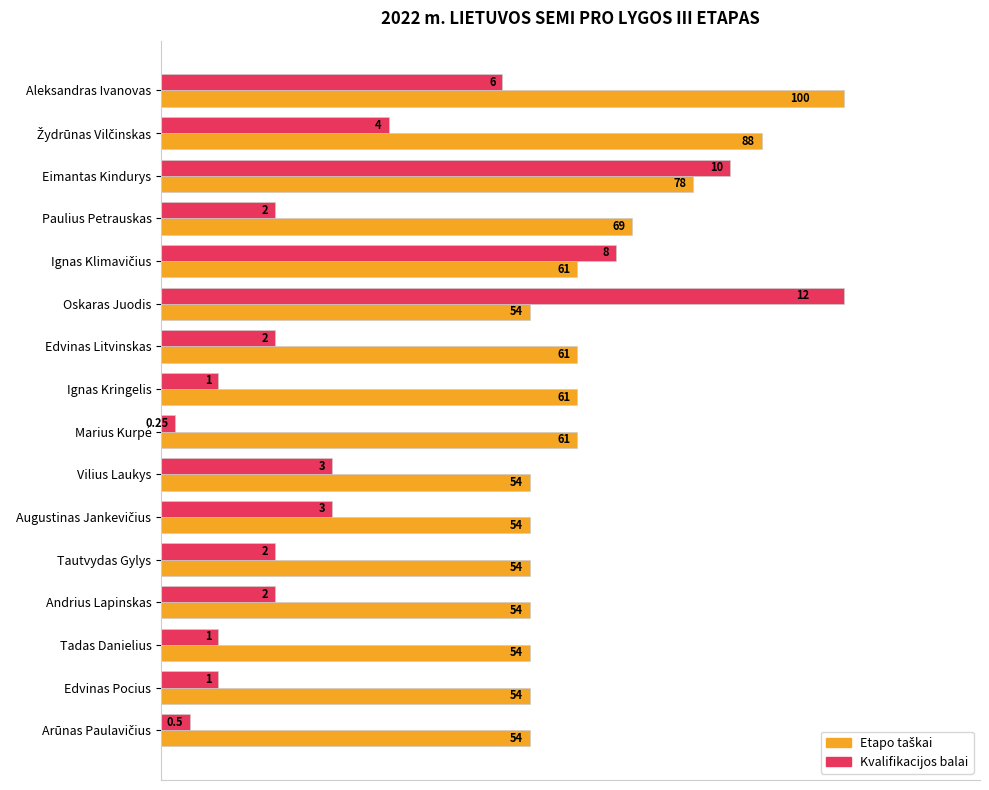

How many data points does each series have?

16